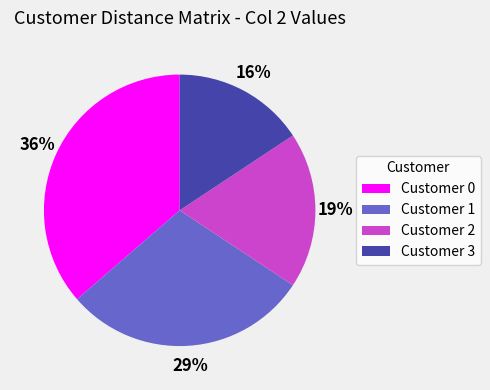

To the nearest percent, what is the average slice percentage?

25%